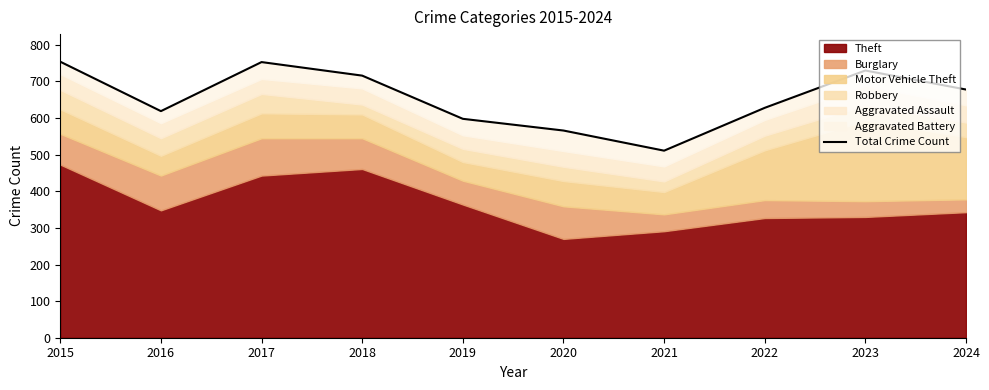

List the labels in order of value, smallest first.

2021, 2020, 2019, 2016, 2022, 2024, 2018, 2023, 2017, 2015